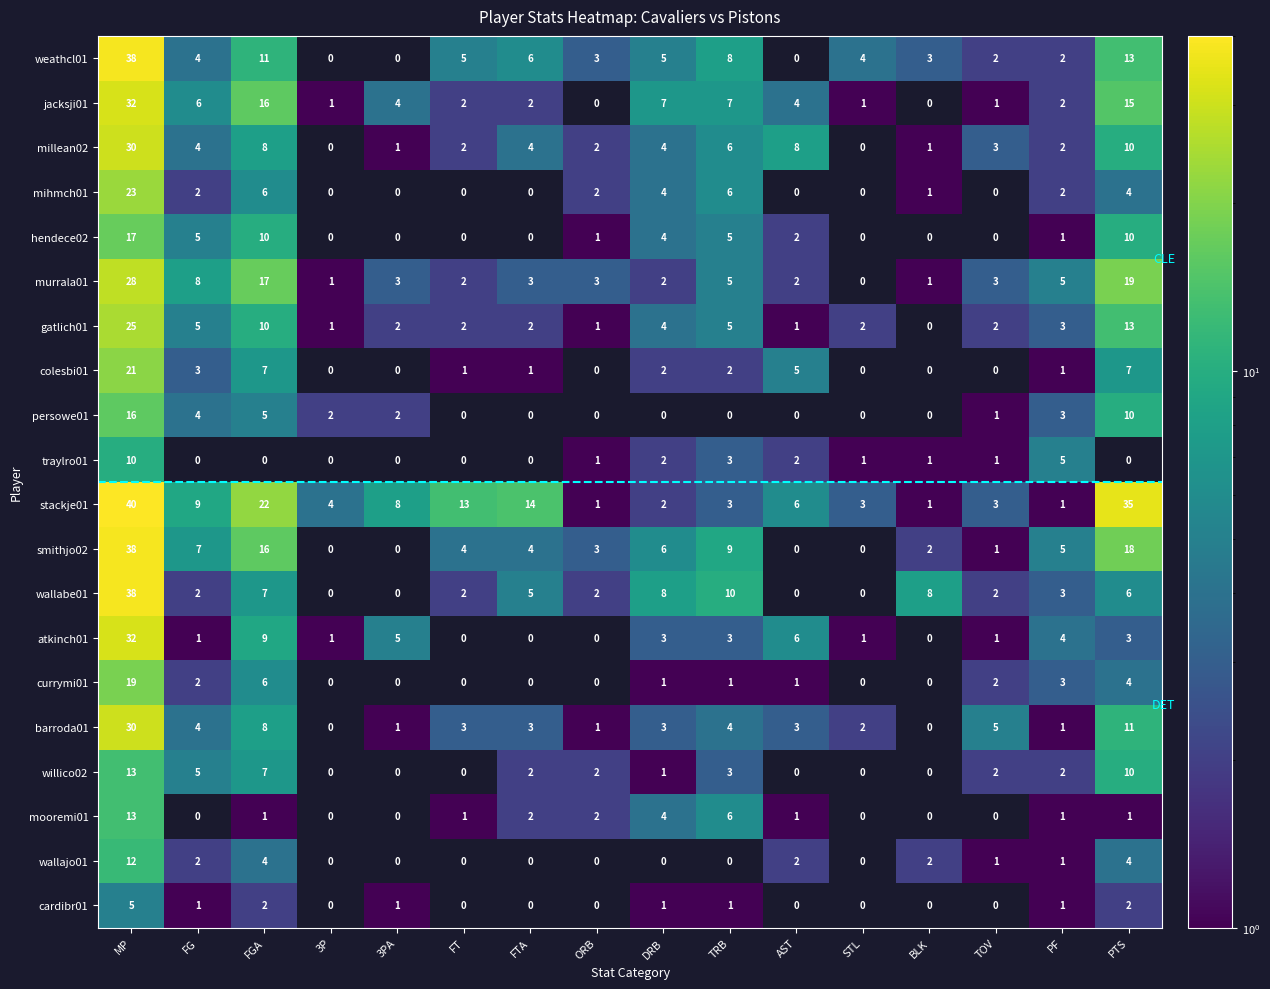

Is it true that murrala01 equals 0 at BLK?

False